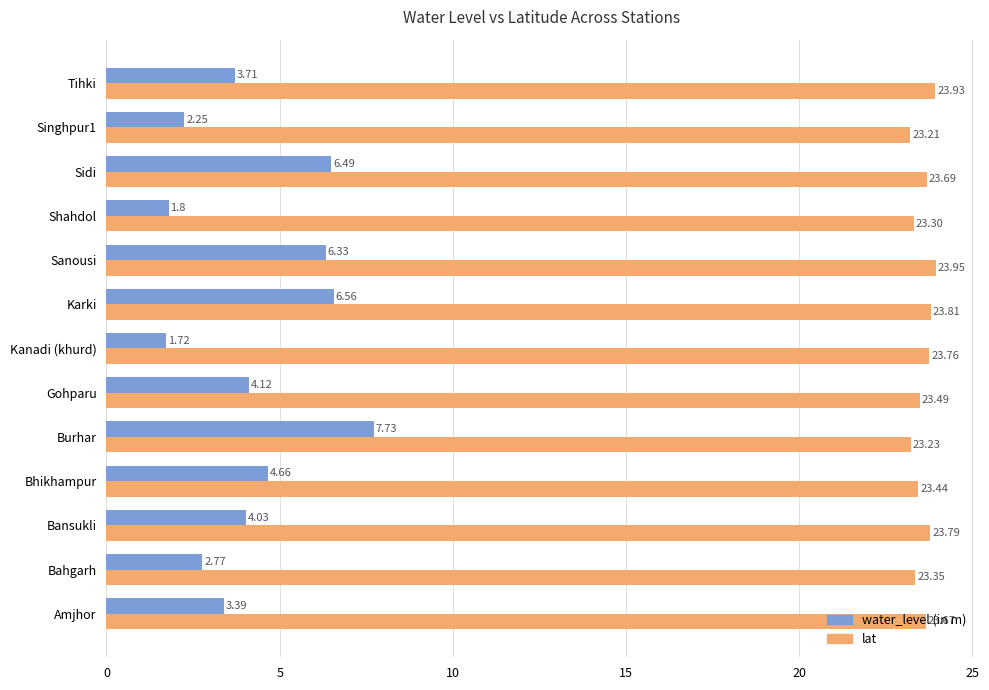

What is the difference between the second highest and second lowest values in the water_level (in m) series?

4.8